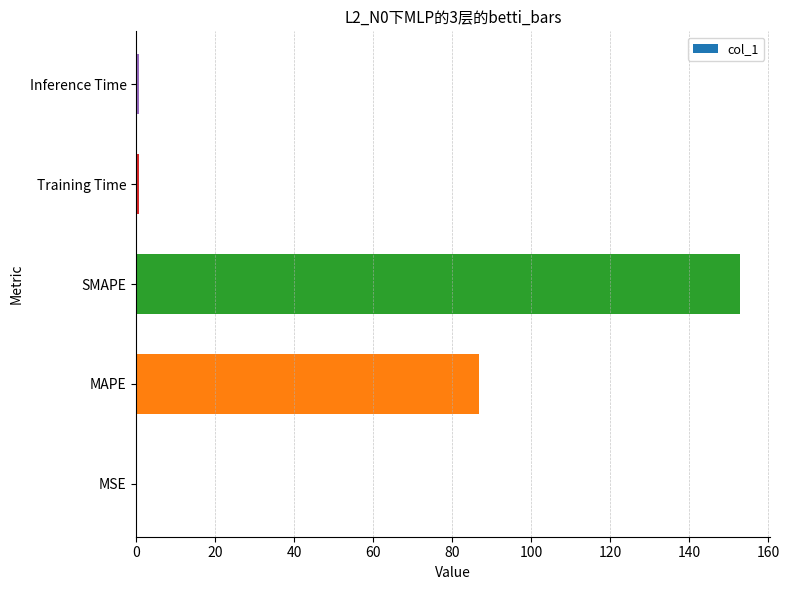

Between SMAPE and Training Time, which is larger?

SMAPE